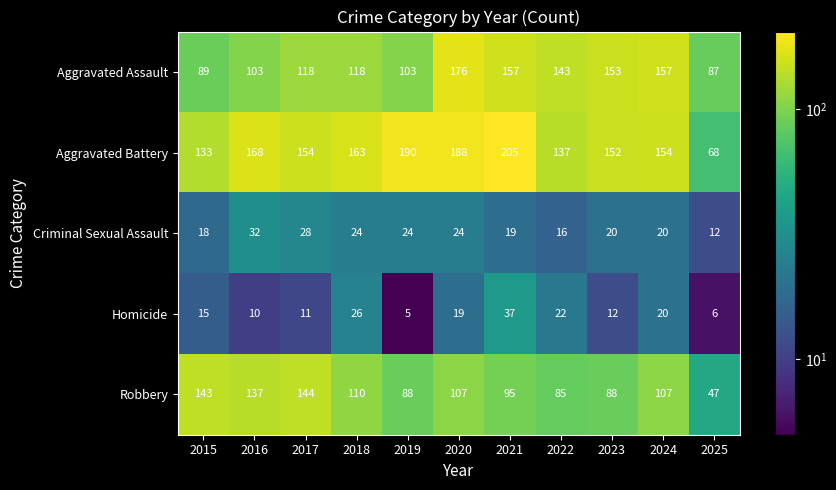

Rank the series by their maximum value, from highest to lowest.

Aggravated Battery, Aggravated Assault, Robbery, Homicide, Criminal Sexual Assault